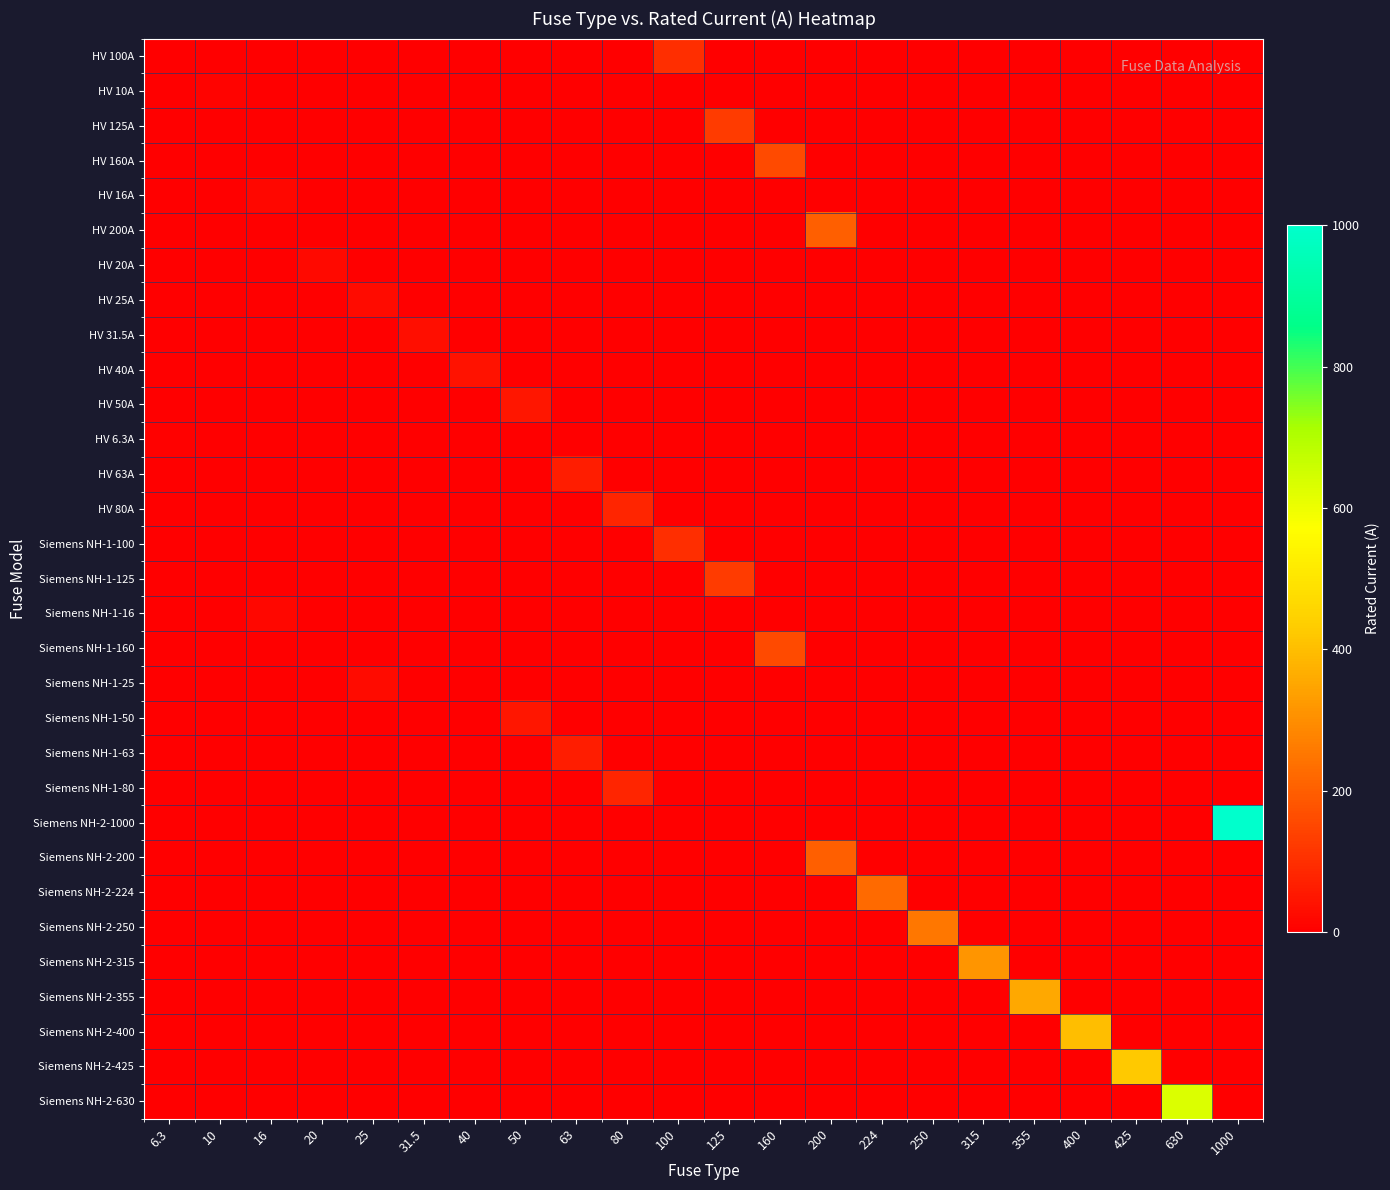

Reading left to right, extract all data points from this chart.

row_0: 0.0	0.0	0.0	0.0	0.0	0.0	0.0	0.0	0.0	0.0	100.0	0.0	0.0	0.0	0.0	0.0	0.0	0.0	0.0	0.0	0.0	0.0
row_1: 0.0	10.0	0.0	0.0	0.0	0.0	0.0	0.0	0.0	0.0	0.0	0.0	0.0	0.0	0.0	0.0	0.0	0.0	0.0	0.0	0.0	0.0
row_2: 0.0	0.0	0.0	0.0	0.0	0.0	0.0	0.0	0.0	0.0	0.0	125.0	0.0	0.0	0.0	0.0	0.0	0.0	0.0	0.0	0.0	0.0
row_3: 0.0	0.0	0.0	0.0	0.0	0.0	0.0	0.0	0.0	0.0	0.0	0.0	160.0	0.0	0.0	0.0	0.0	0.0	0.0	0.0	0.0	0.0
row_4: 0.0	0.0	16.0	0.0	0.0	0.0	0.0	0.0	0.0	0.0	0.0	0.0	0.0	0.0	0.0	0.0	0.0	0.0	0.0	0.0	0.0	0.0
row_5: 0.0	0.0	0.0	0.0	0.0	0.0	0.0	0.0	0.0	0.0	0.0	0.0	0.0	200.0	0.0	0.0	0.0	0.0	0.0	0.0	0.0	0.0
row_6: 0.0	0.0	0.0	20.0	0.0	0.0	0.0	0.0	0.0	0.0	0.0	0.0	0.0	0.0	0.0	0.0	0.0	0.0	0.0	0.0	0.0	0.0
row_7: 0.0	0.0	0.0	0.0	25.0	0.0	0.0	0.0	0.0	0.0	0.0	0.0	0.0	0.0	0.0	0.0	0.0	0.0	0.0	0.0	0.0	0.0
row_8: 0.0	0.0	0.0	0.0	0.0	31.5	0.0	0.0	0.0	0.0	0.0	0.0	0.0	0.0	0.0	0.0	0.0	0.0	0.0	0.0	0.0	0.0
row_9: 0.0	0.0	0.0	0.0	0.0	0.0	40.0	0.0	0.0	0.0	0.0	0.0	0.0	0.0	0.0	0.0	0.0	0.0	0.0	0.0	0.0	0.0
row_10: 0.0	0.0	0.0	0.0	0.0	0.0	0.0	50.0	0.0	0.0	0.0	0.0	0.0	0.0	0.0	0.0	0.0	0.0	0.0	0.0	0.0	0.0
row_11: 6.3	0.0	0.0	0.0	0.0	0.0	0.0	0.0	0.0	0.0	0.0	0.0	0.0	0.0	0.0	0.0	0.0	0.0	0.0	0.0	0.0	0.0
row_12: 0.0	0.0	0.0	0.0	0.0	0.0	0.0	0.0	63.0	0.0	0.0	0.0	0.0	0.0	0.0	0.0	0.0	0.0	0.0	0.0	0.0	0.0
row_13: 0.0	0.0	0.0	0.0	0.0	0.0	0.0	0.0	0.0	80.0	0.0	0.0	0.0	0.0	0.0	0.0	0.0	0.0	0.0	0.0	0.0	0.0
row_14: 0.0	0.0	0.0	0.0	0.0	0.0	0.0	0.0	0.0	0.0	100.0	0.0	0.0	0.0	0.0	0.0	0.0	0.0	0.0	0.0	0.0	0.0
row_15: 0.0	0.0	0.0	0.0	0.0	0.0	0.0	0.0	0.0	0.0	0.0	125.0	0.0	0.0	0.0	0.0	0.0	0.0	0.0	0.0	0.0	0.0
row_16: 0.0	0.0	16.0	0.0	0.0	0.0	0.0	0.0	0.0	0.0	0.0	0.0	0.0	0.0	0.0	0.0	0.0	0.0	0.0	0.0	0.0	0.0
row_17: 0.0	0.0	0.0	0.0	0.0	0.0	0.0	0.0	0.0	0.0	0.0	0.0	160.0	0.0	0.0	0.0	0.0	0.0	0.0	0.0	0.0	0.0
row_18: 0.0	0.0	0.0	0.0	25.0	0.0	0.0	0.0	0.0	0.0	0.0	0.0	0.0	0.0	0.0	0.0	0.0	0.0	0.0	0.0	0.0	0.0
row_19: 0.0	0.0	0.0	0.0	0.0	0.0	0.0	50.0	0.0	0.0	0.0	0.0	0.0	0.0	0.0	0.0	0.0	0.0	0.0	0.0	0.0	0.0
row_20: 0.0	0.0	0.0	0.0	0.0	0.0	0.0	0.0	63.0	0.0	0.0	0.0	0.0	0.0	0.0	0.0	0.0	0.0	0.0	0.0	0.0	0.0
row_21: 0.0	0.0	0.0	0.0	0.0	0.0	0.0	0.0	0.0	80.0	0.0	0.0	0.0	0.0	0.0	0.0	0.0	0.0	0.0	0.0	0.0	0.0
row_22: 0.0	0.0	0.0	0.0	0.0	0.0	0.0	0.0	0.0	0.0	0.0	0.0	0.0	0.0	0.0	0.0	0.0	0.0	0.0	0.0	0.0	1000.0
row_23: 0.0	0.0	0.0	0.0	0.0	0.0	0.0	0.0	0.0	0.0	0.0	0.0	0.0	200.0	0.0	0.0	0.0	0.0	0.0	0.0	0.0	0.0
row_24: 0.0	0.0	0.0	0.0	0.0	0.0	0.0	0.0	0.0	0.0	0.0	0.0	0.0	0.0	224.0	0.0	0.0	0.0	0.0	0.0	0.0	0.0
row_25: 0.0	0.0	0.0	0.0	0.0	0.0	0.0	0.0	0.0	0.0	0.0	0.0	0.0	0.0	0.0	250.0	0.0	0.0	0.0	0.0	0.0	0.0
row_26: 0.0	0.0	0.0	0.0	0.0	0.0	0.0	0.0	0.0	0.0	0.0	0.0	0.0	0.0	0.0	0.0	315.0	0.0	0.0	0.0	0.0	0.0
row_27: 0.0	0.0	0.0	0.0	0.0	0.0	0.0	0.0	0.0	0.0	0.0	0.0	0.0	0.0	0.0	0.0	0.0	355.0	0.0	0.0	0.0	0.0
row_28: 0.0	0.0	0.0	0.0	0.0	0.0	0.0	0.0	0.0	0.0	0.0	0.0	0.0	0.0	0.0	0.0	0.0	0.0	400.0	0.0	0.0	0.0
row_29: 0.0	0.0	0.0	0.0	0.0	0.0	0.0	0.0	0.0	0.0	0.0	0.0	0.0	0.0	0.0	0.0	0.0	0.0	0.0	425.0	0.0	0.0
row_30: 0.0	0.0	0.0	0.0	0.0	0.0	0.0	0.0	0.0	0.0	0.0	0.0	0.0	0.0	0.0	0.0	0.0	0.0	0.0	0.0	630.0	0.0